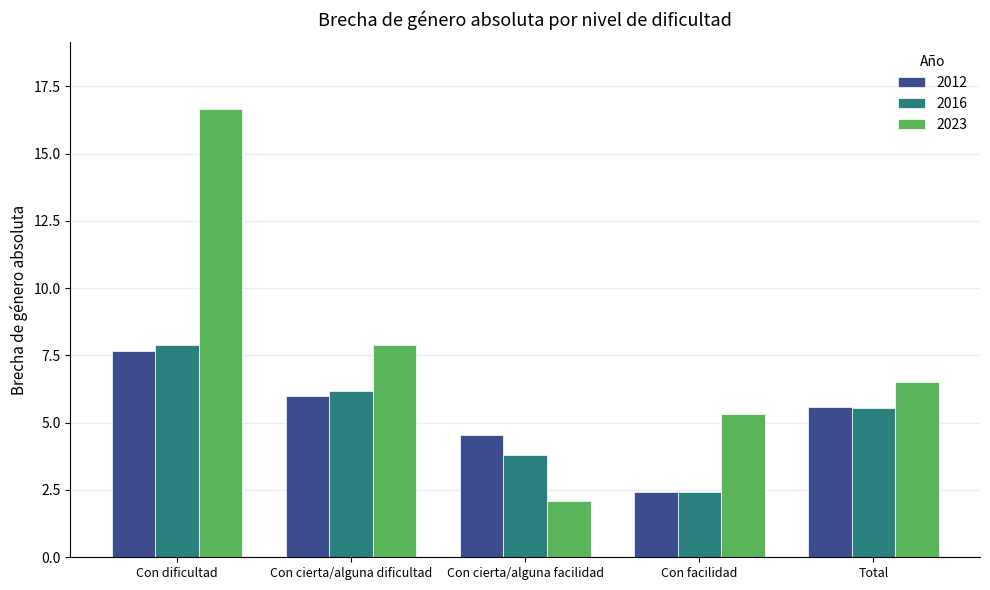

What is the minimum value shown in the chart?

2.1